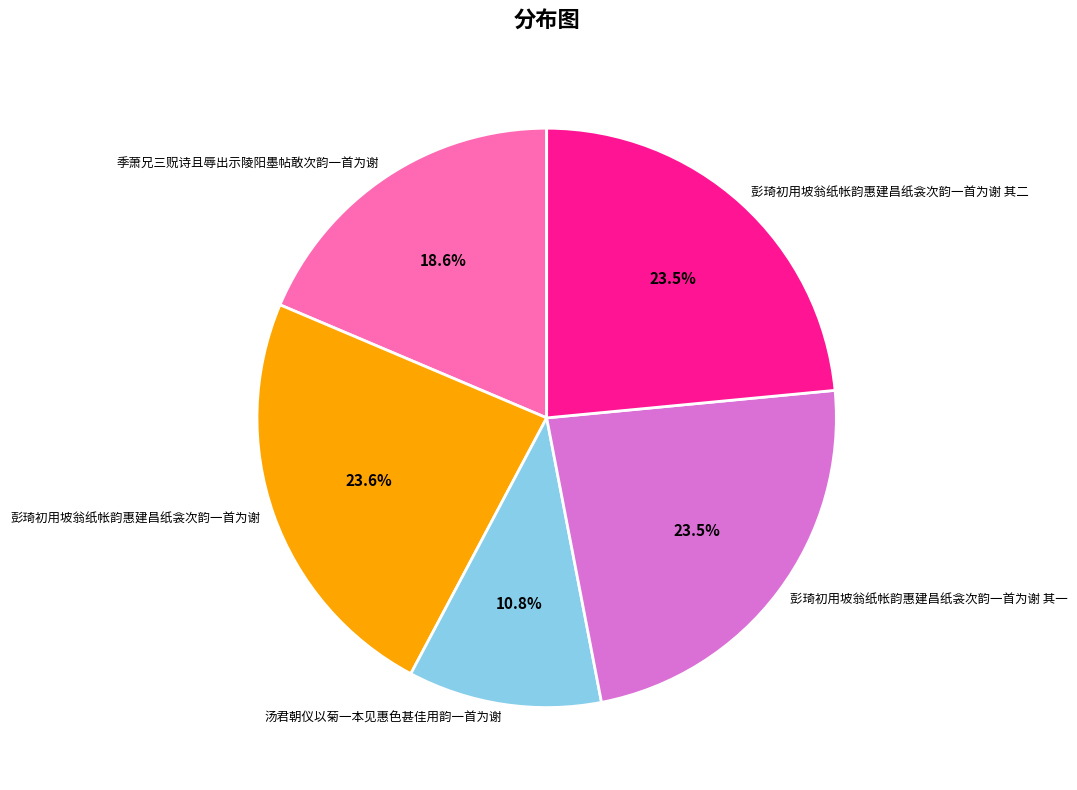

How many slices are in this pie chart?

5